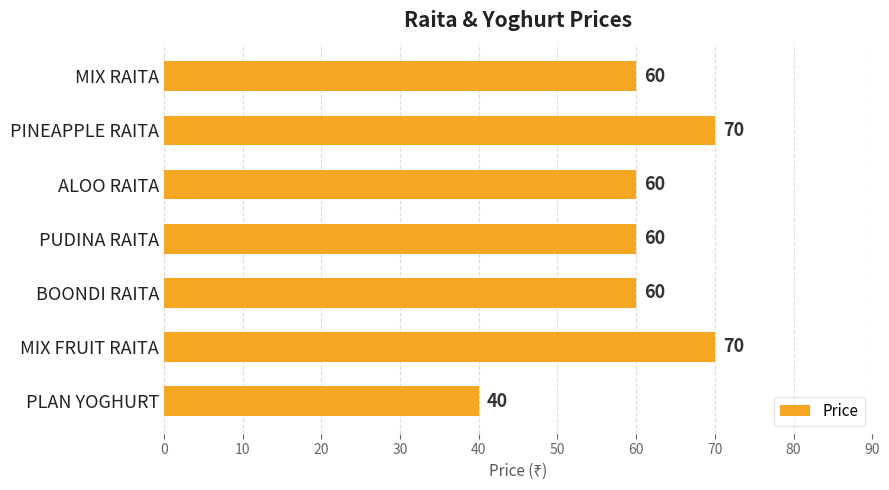

Which category has the lowest value across all series?

PLAN YOGHURT